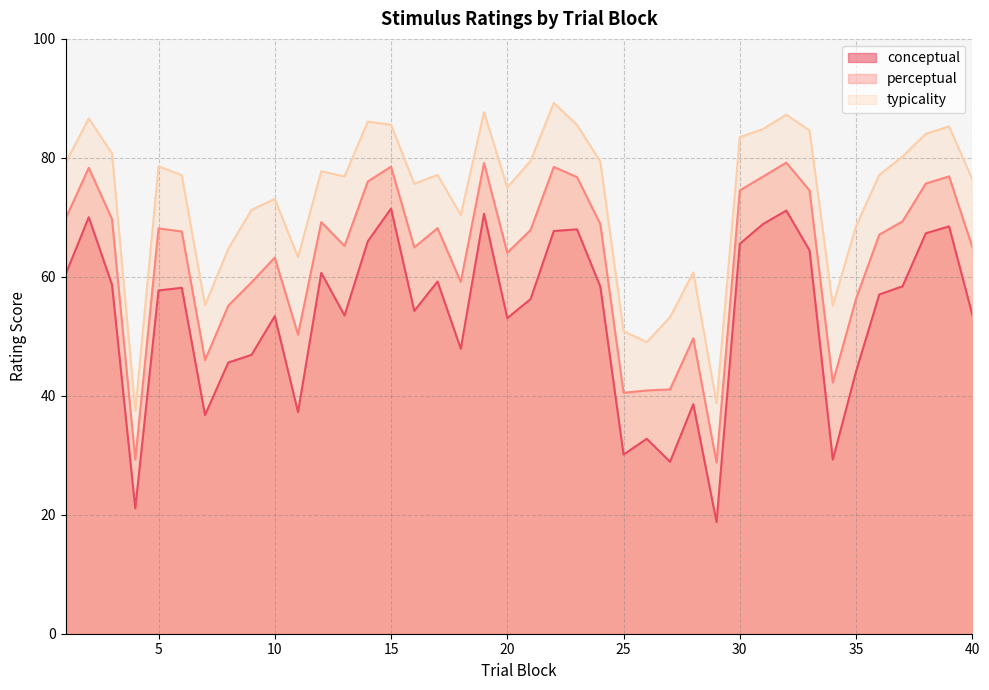

True or false: conceptual and typicality cross at least once.

False